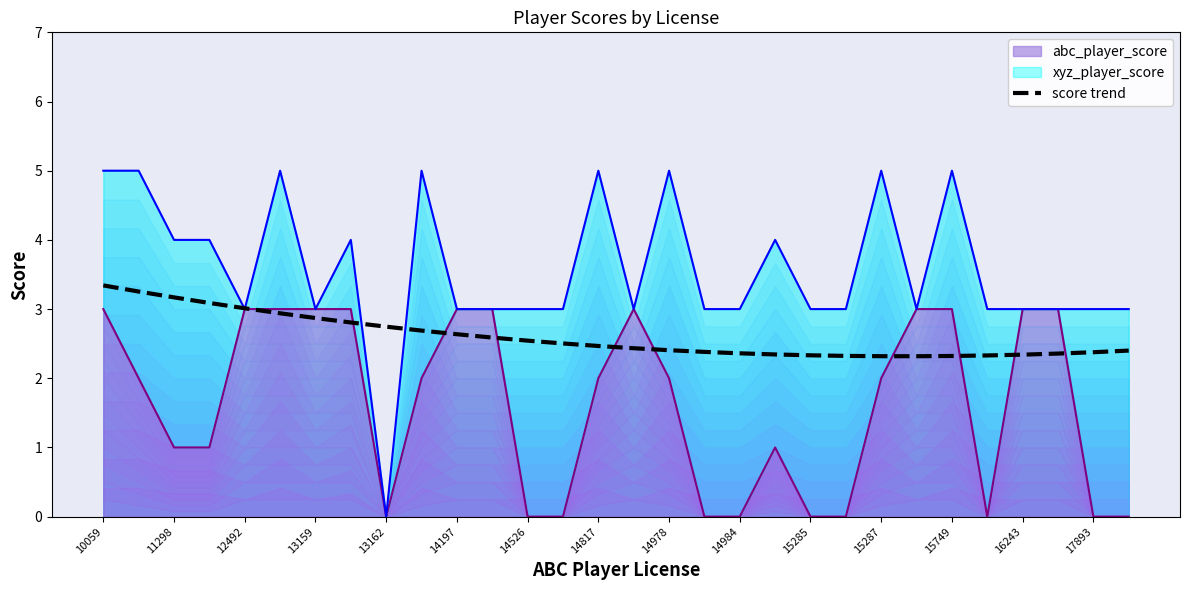

Does the chart display data point markers on the line(s)?

No